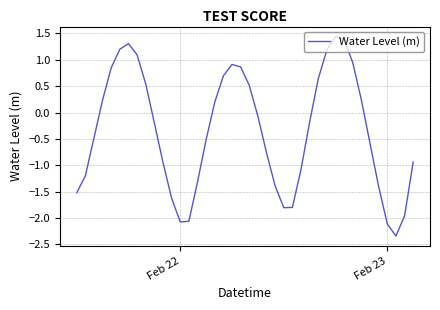

What is the difference between the maximum and minimum values?

3.8